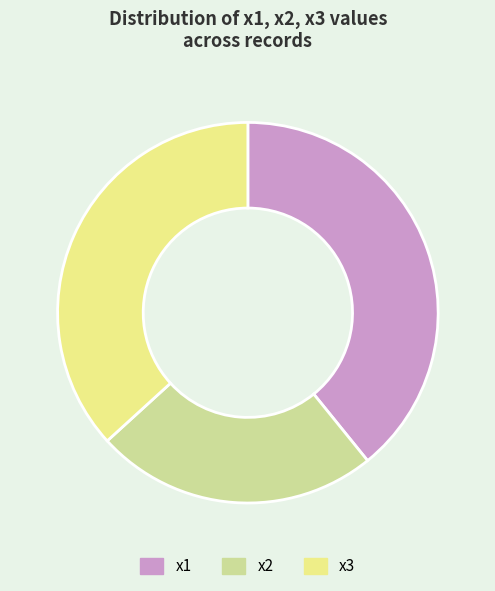

True or false: x2 accounts for 1% of the total.

False